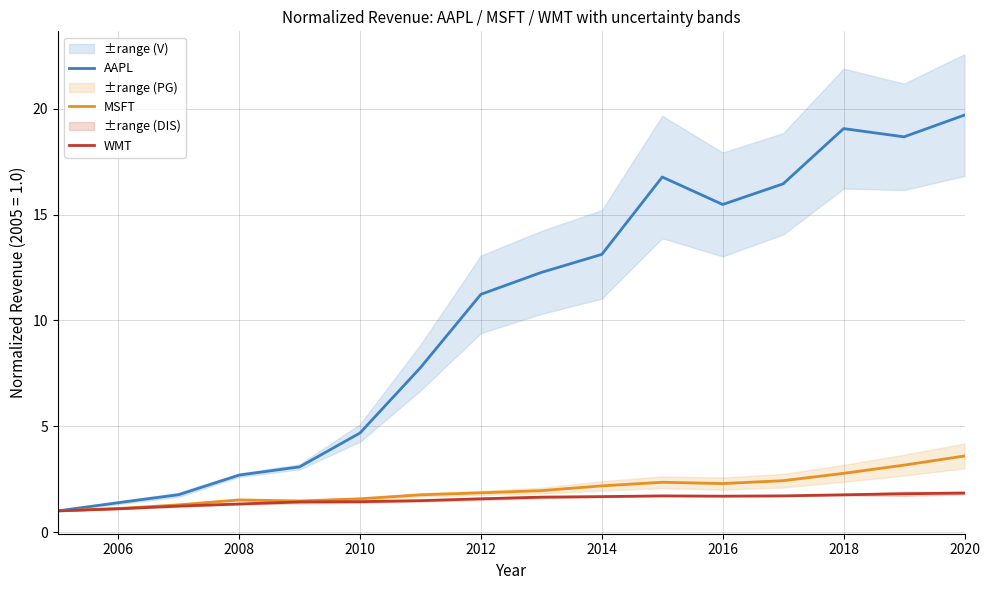

The value of AAPL at 2006 is 1.4. True or false?

True